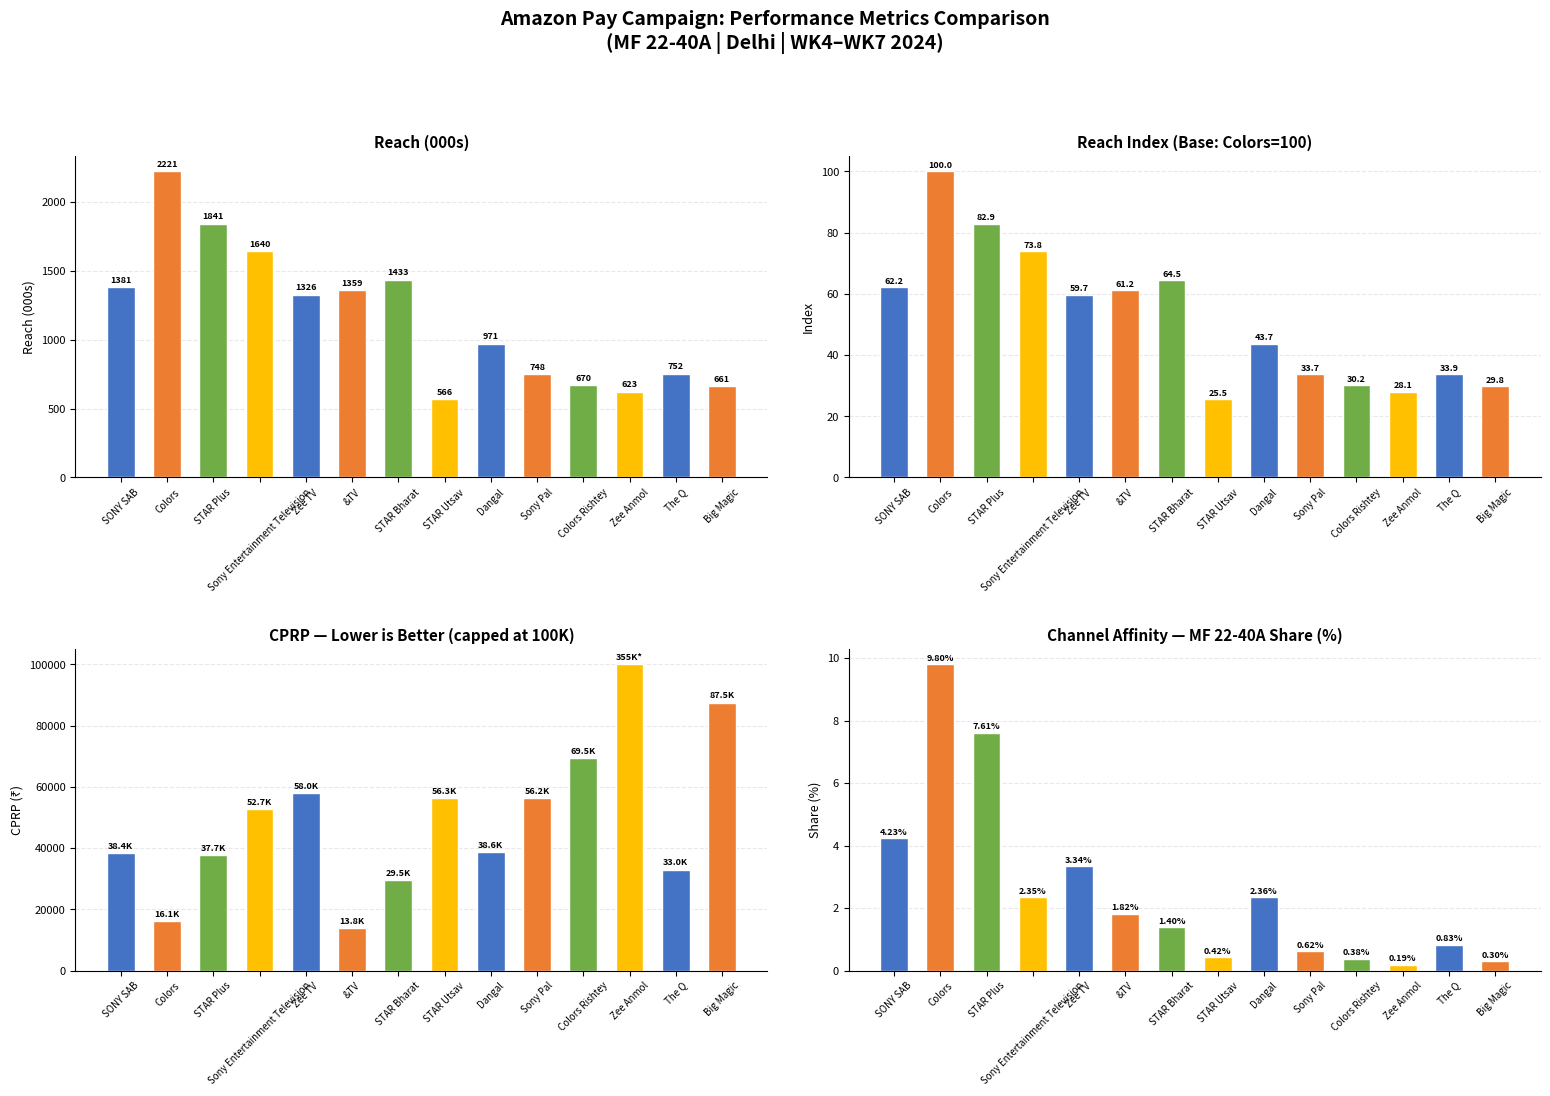

What are all the series names shown in the legend?

Reach (000s), Reach Index, CPRP, Channel Affinity MF 22-40A %